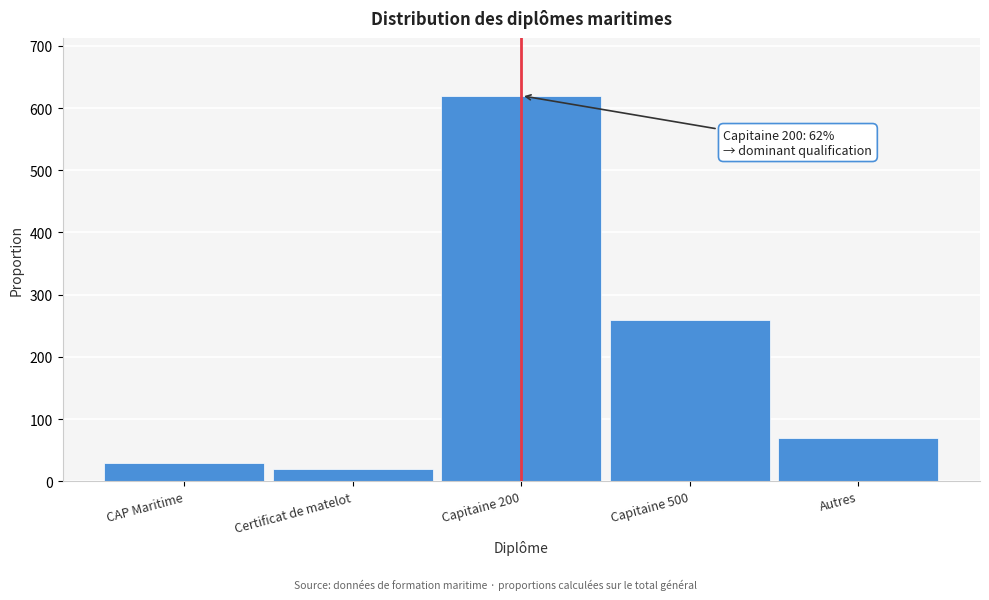

Reading left to right, what are all the values shown in this chart?

CAP Maritime=30	Certificat de matelot=20	Capitaine 200=620	Capitaine 500=260	Autres=70